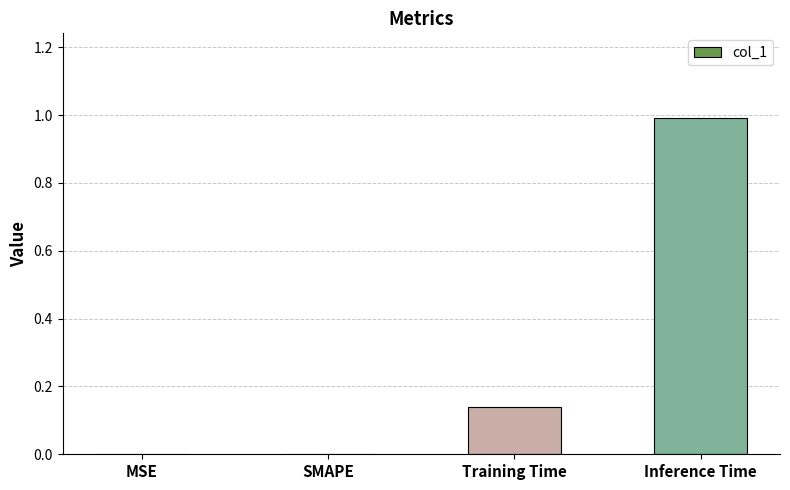

How many distinct data groups are displayed?

1